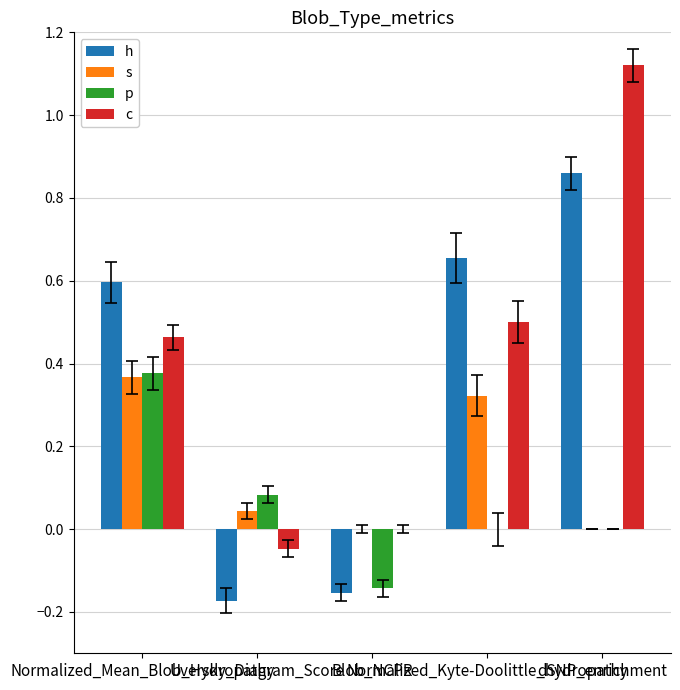

Which series has the largest total across all categories?

c